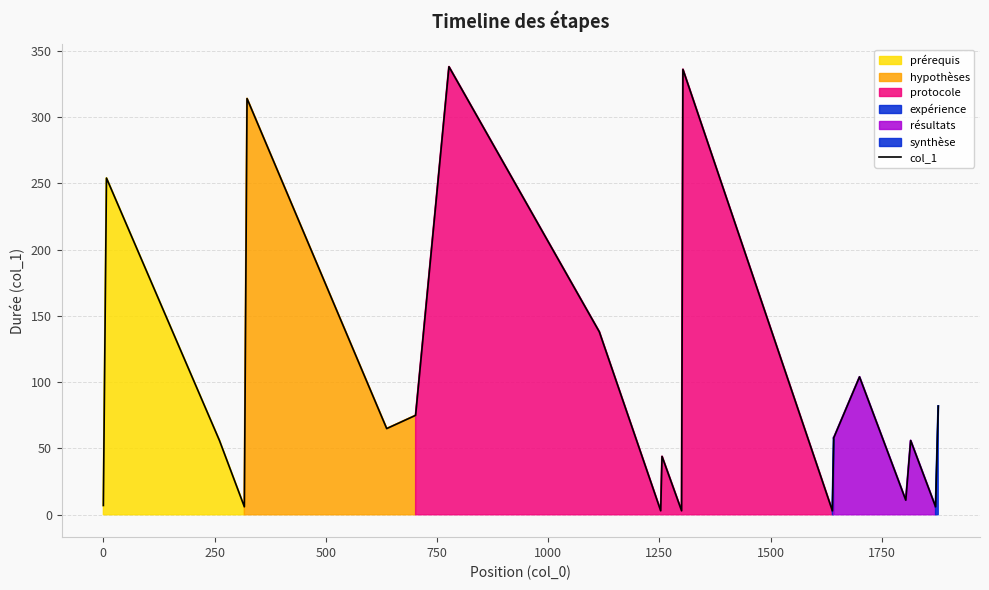

Does the chart display data point markers on the line(s)?

No